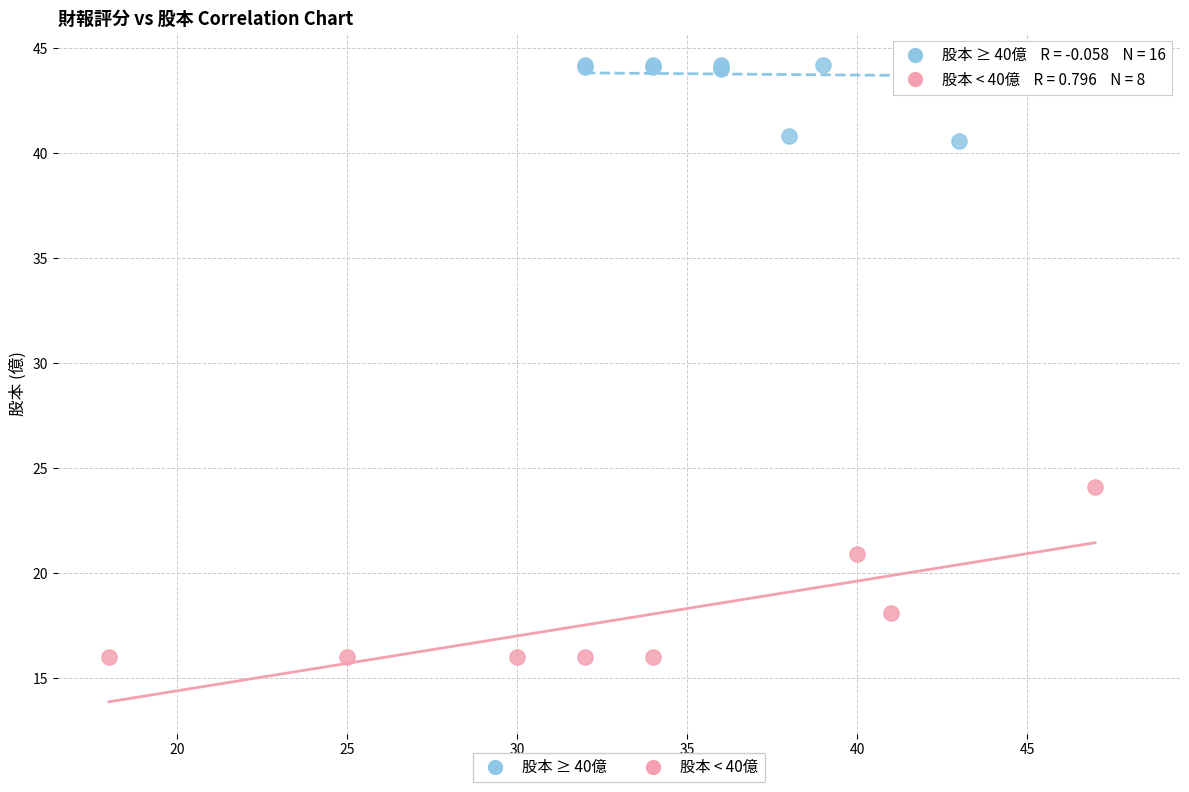

Which series reaches the minimum Y coordinate?

股本 < 40億